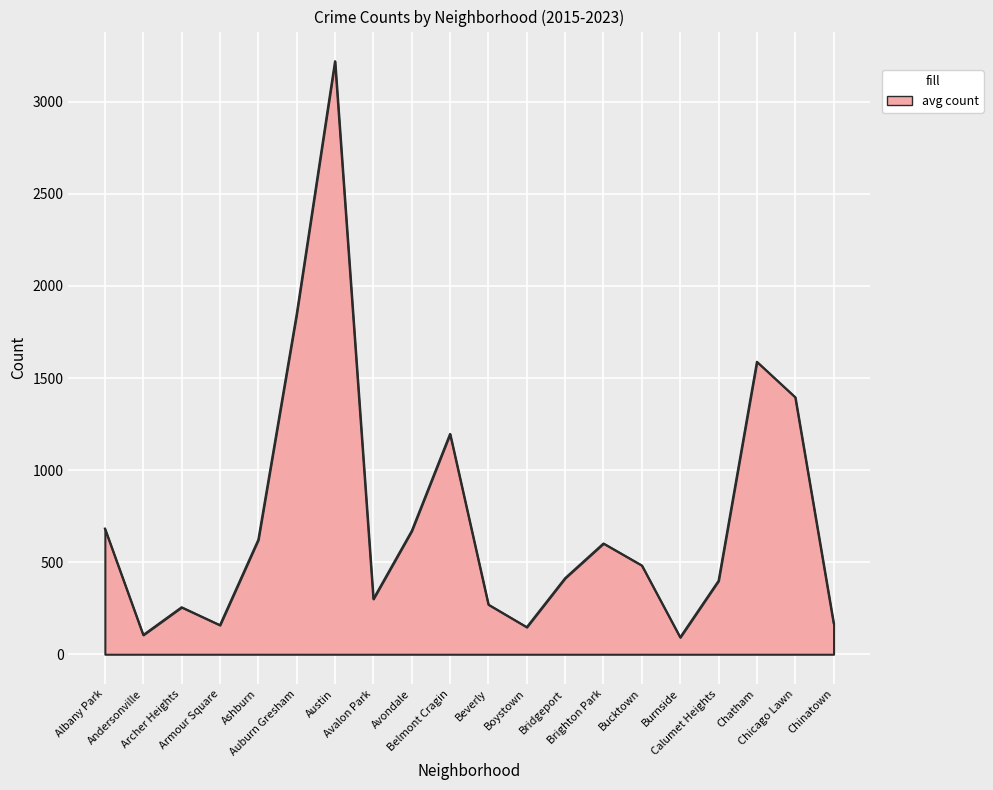

What is the greatest value displayed?

3220.8